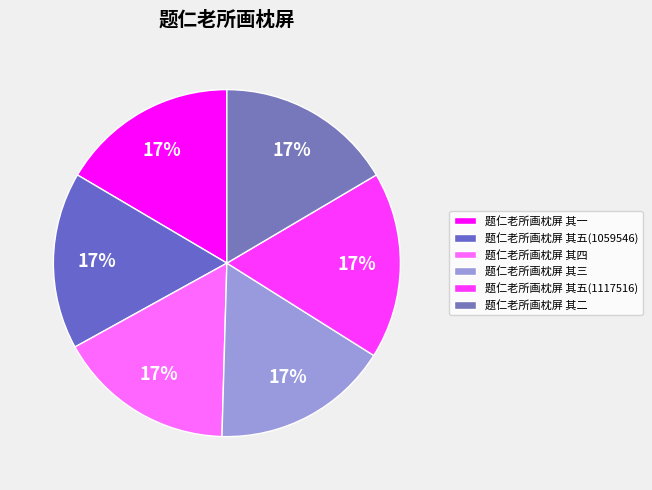

To the nearest percent, what portion does 题仁老所画枕屏 其二 represent?

17%